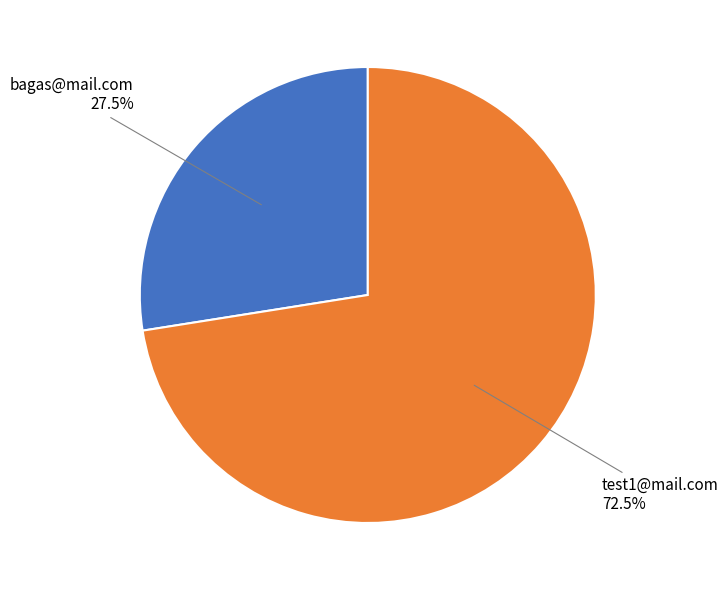

What portion of the pie excludes test1@mail.com?

27.5%